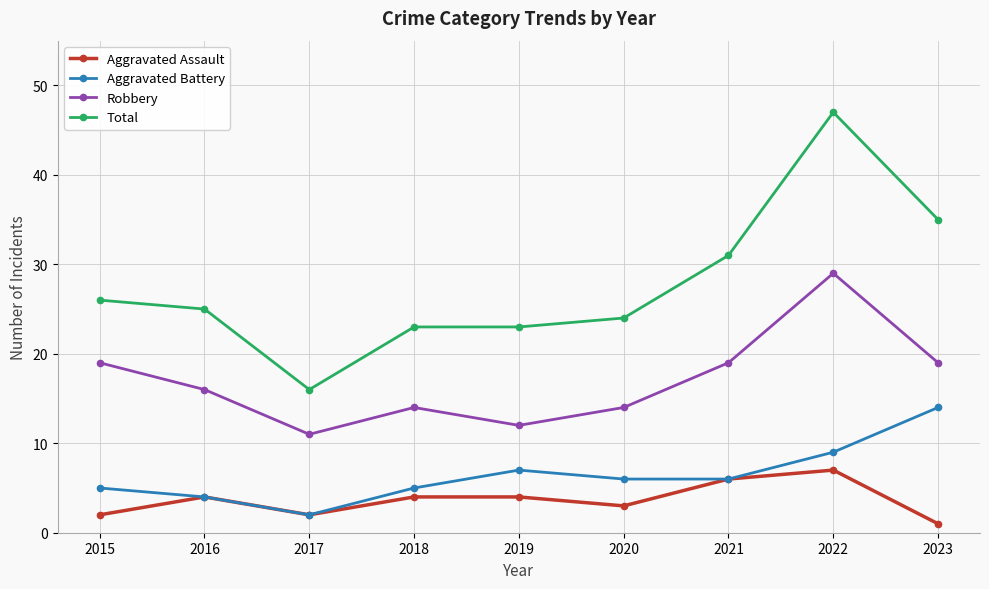

Is the value of Aggravated Assault at 2015 greater than the value of Total at 2018?

No